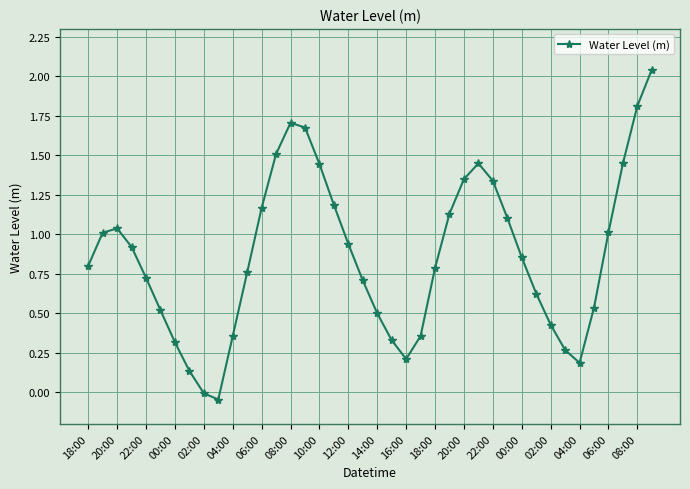

True or false: the data has more than 1 interior local peaks.

True